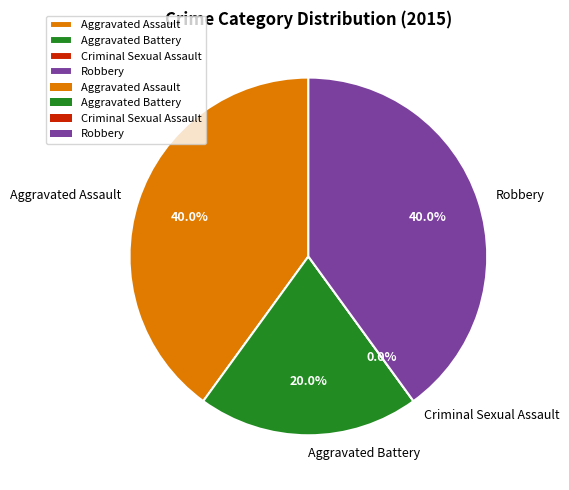

Between Criminal Sexual Assault and Aggravated Battery, which is larger?

Aggravated Battery